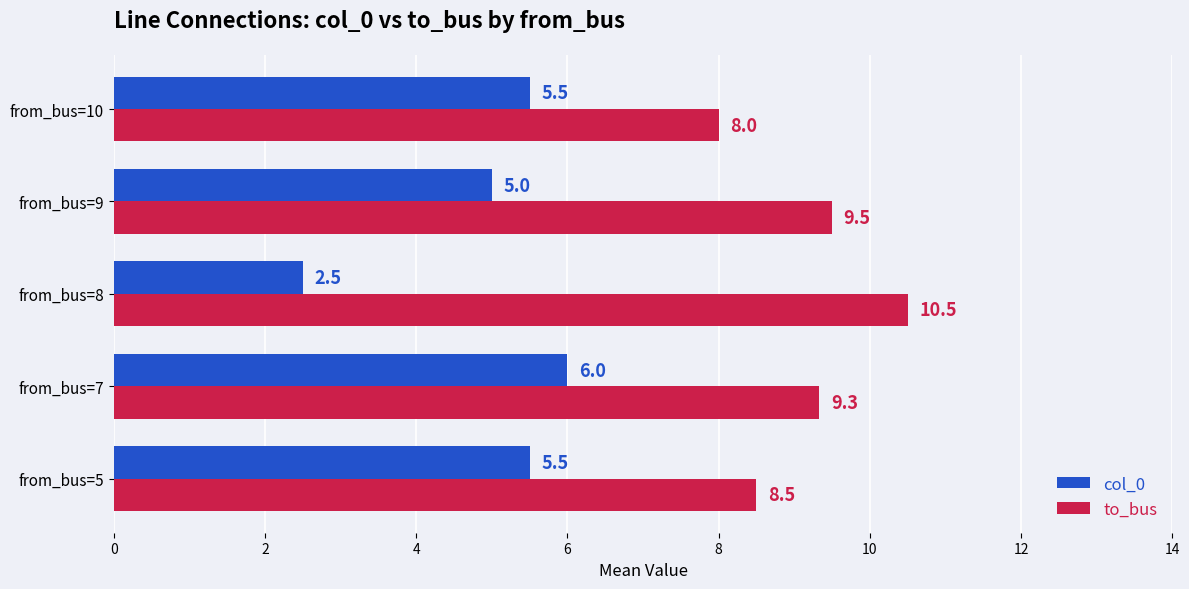

Which label corresponds to the smallest value in the chart?

from_bus=8